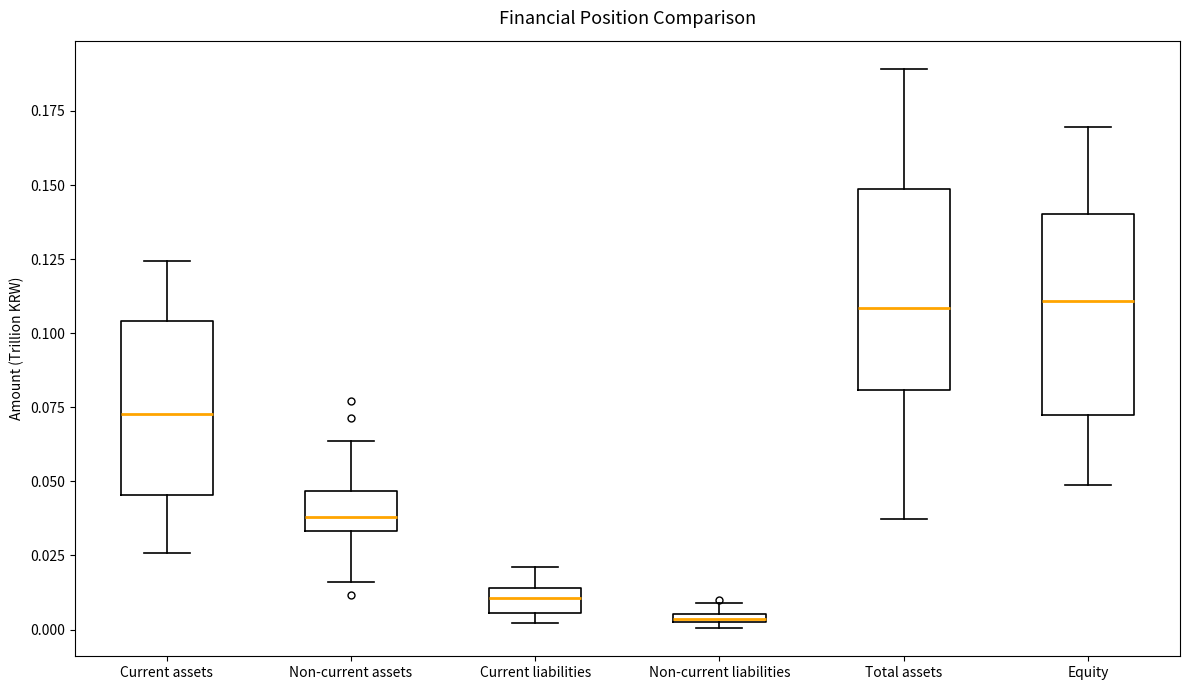

Which box has the lowest median line?

Non-current liabilities